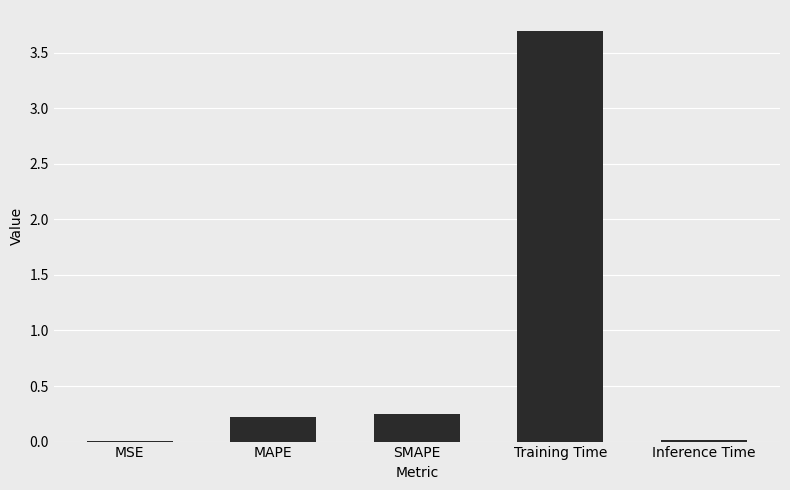

At which category does the chart reach its peak across all series?

Training Time